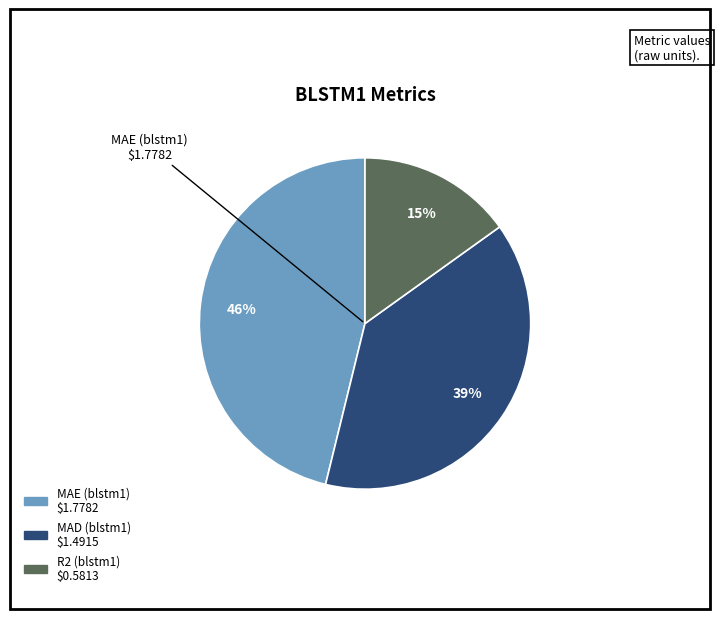

How many slices are in this pie chart?

3